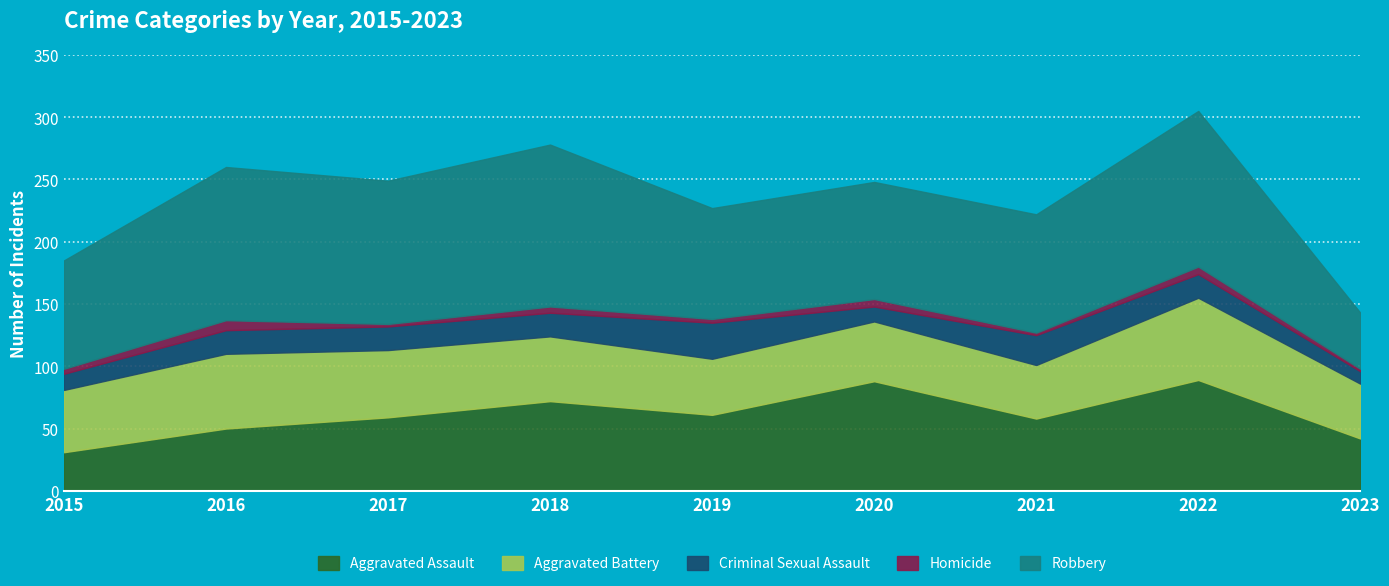

What is the spread (max minus min) of values at 2020?

88